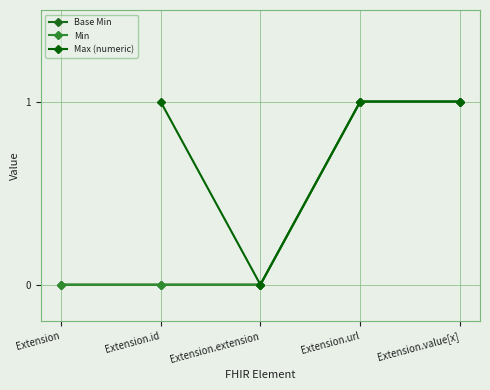

How many lines are shown in the chart?

3